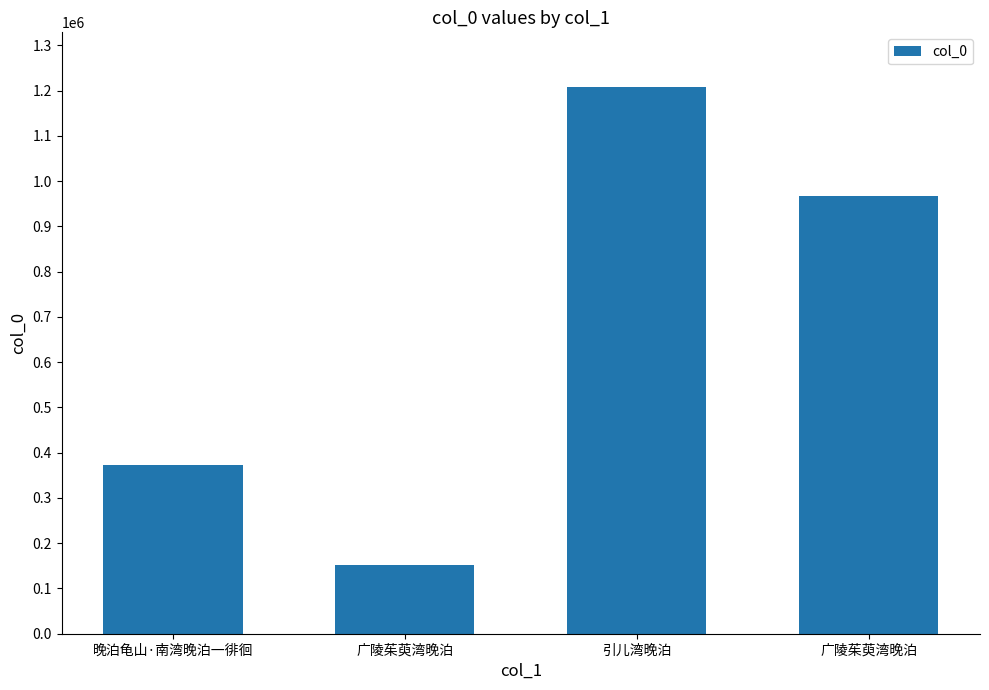

Reading left to right, transcribe all the data shown in this chart.

373421	152903	1207941	966712